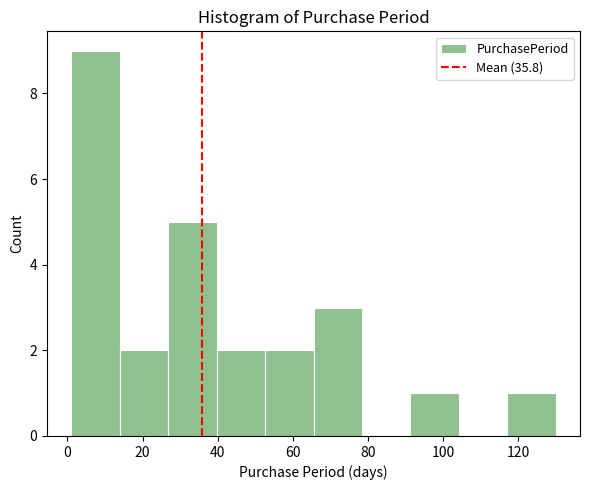

What is the height of the bar covering 52 to 66 on the x-axis? Neither the bar edges nor the heights are printed on the chart, so give them approximately, as read against the axes.

2